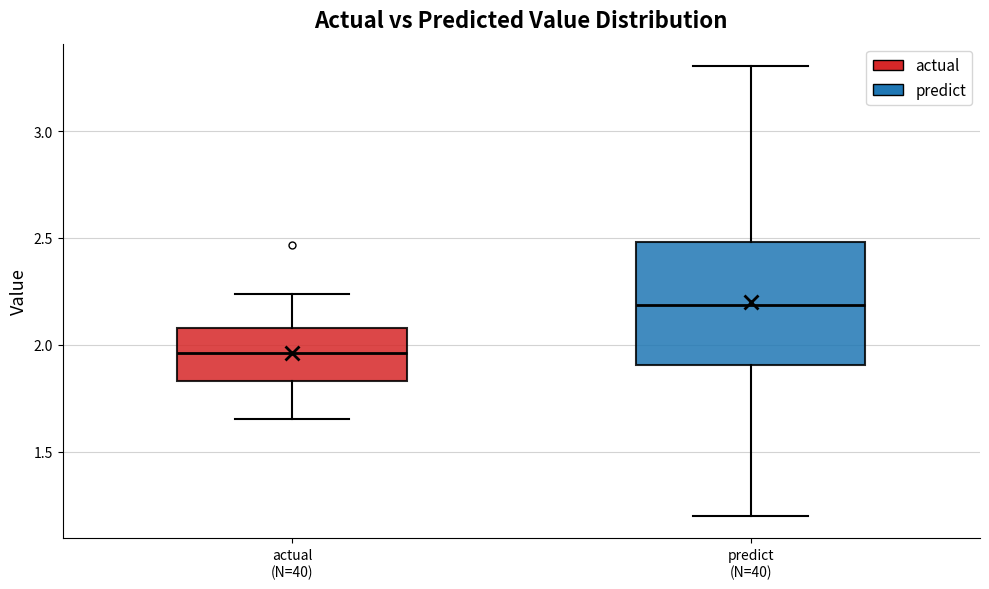

Where does the median line of the box for predict (N=40) sit on the y-axis? The values are not printed on the chart, so give them approximately, as read against the axis.

2.20